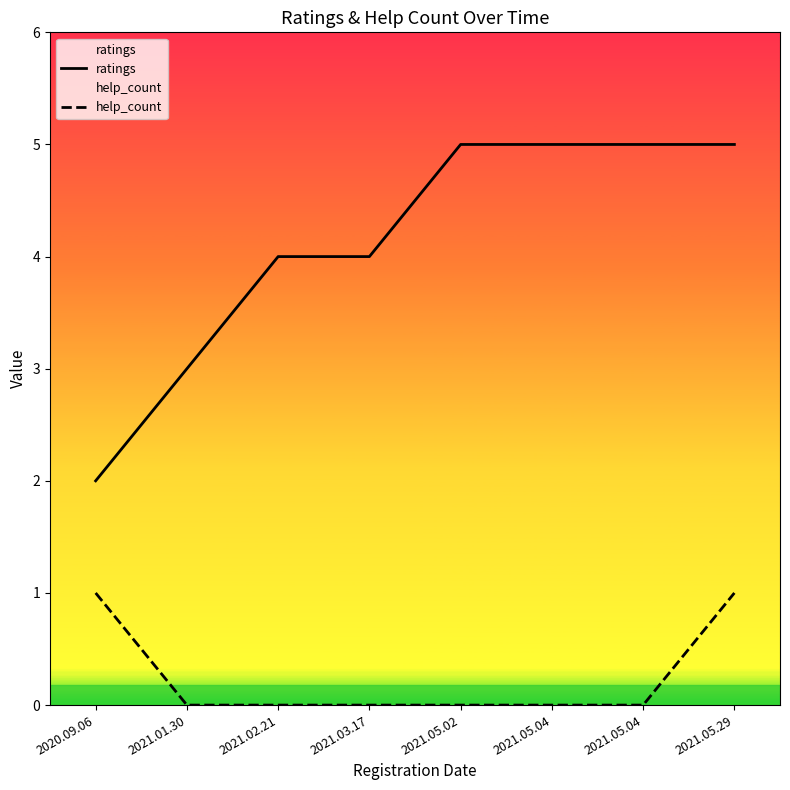

Count the number of data series in this chart.

2